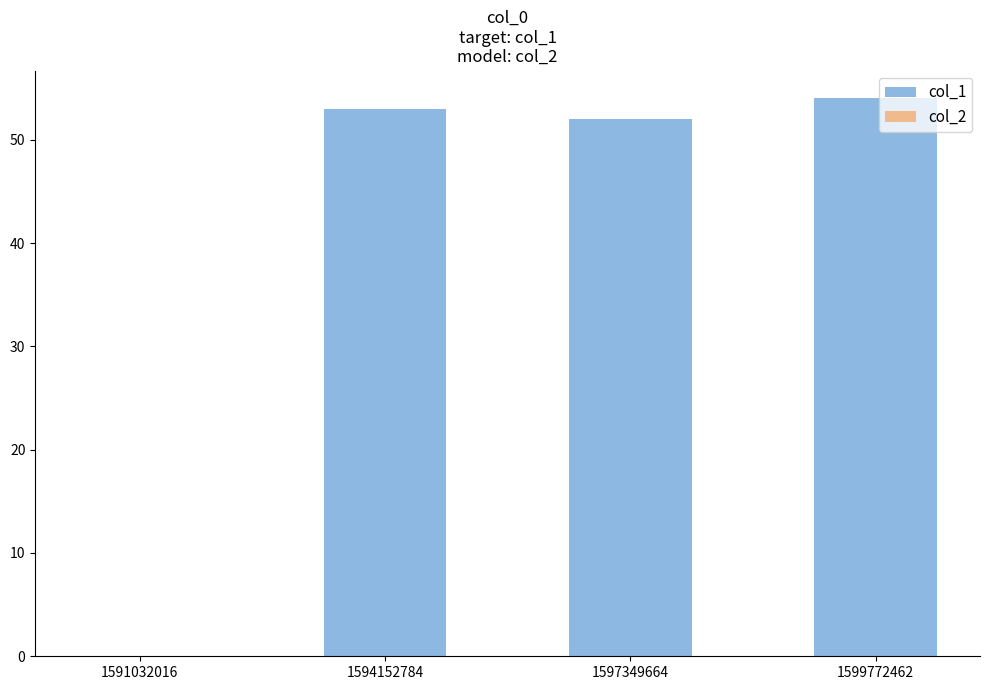

Is it true that the value at 1597349664 is 22?

False